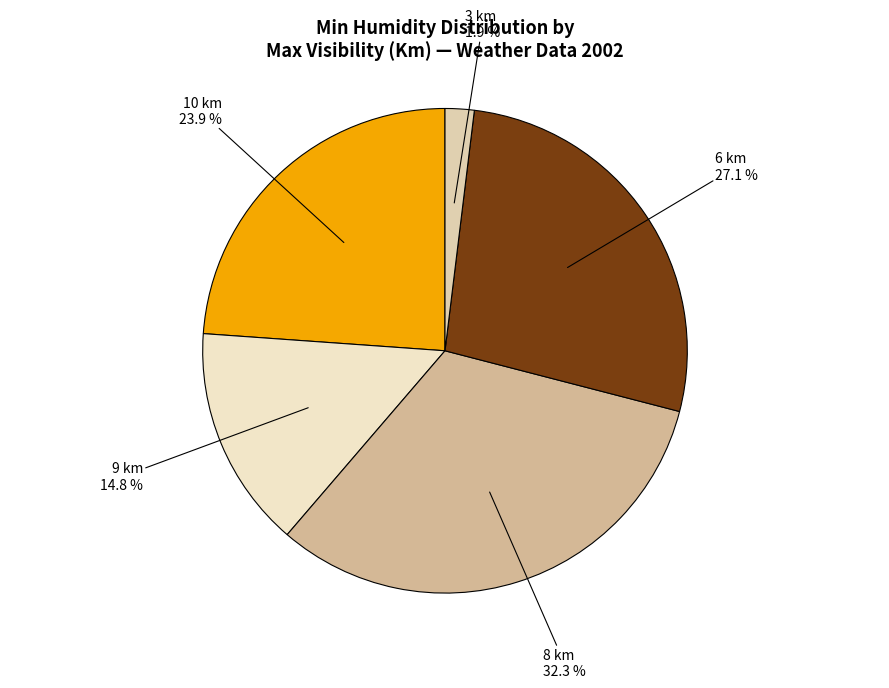

Combined, what portion of the pie is 10 km and 9 km?

38.7%